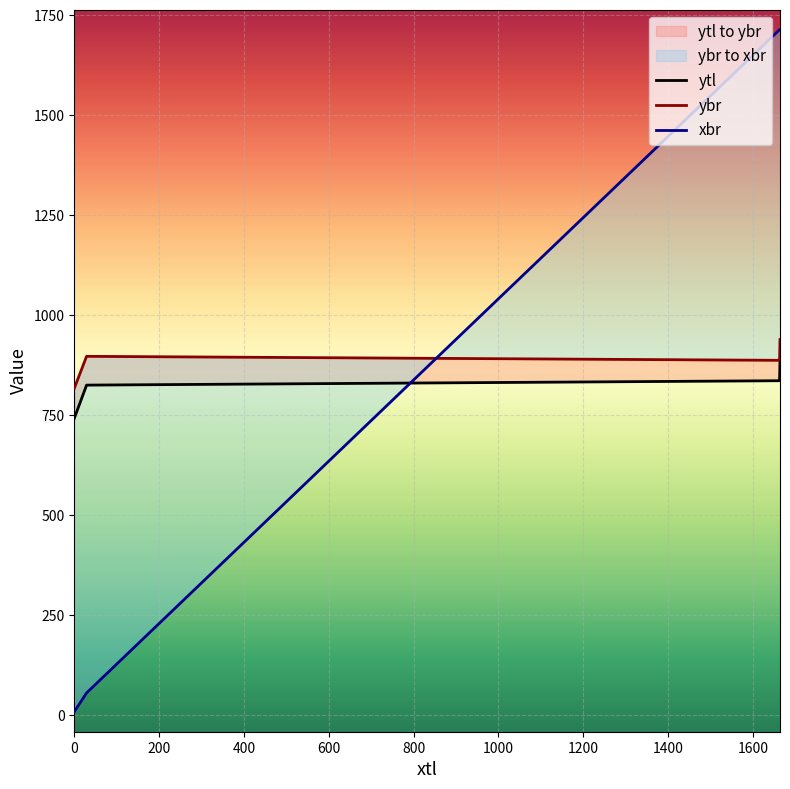

True or false: xbr has more than 1 points higher than both neighbors.

False